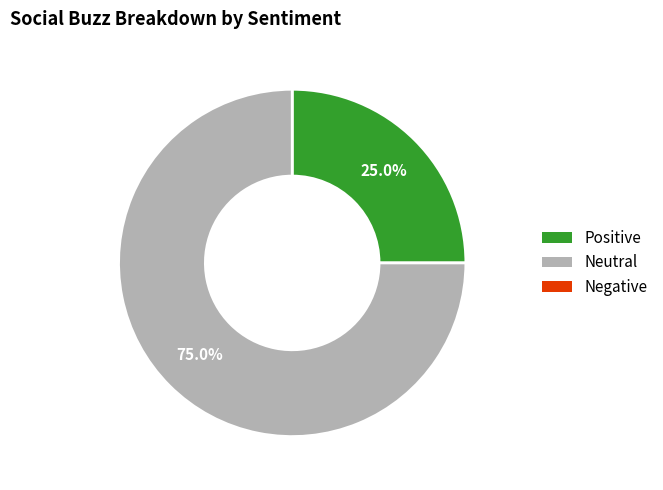

Does any single category account for the majority?

Yes